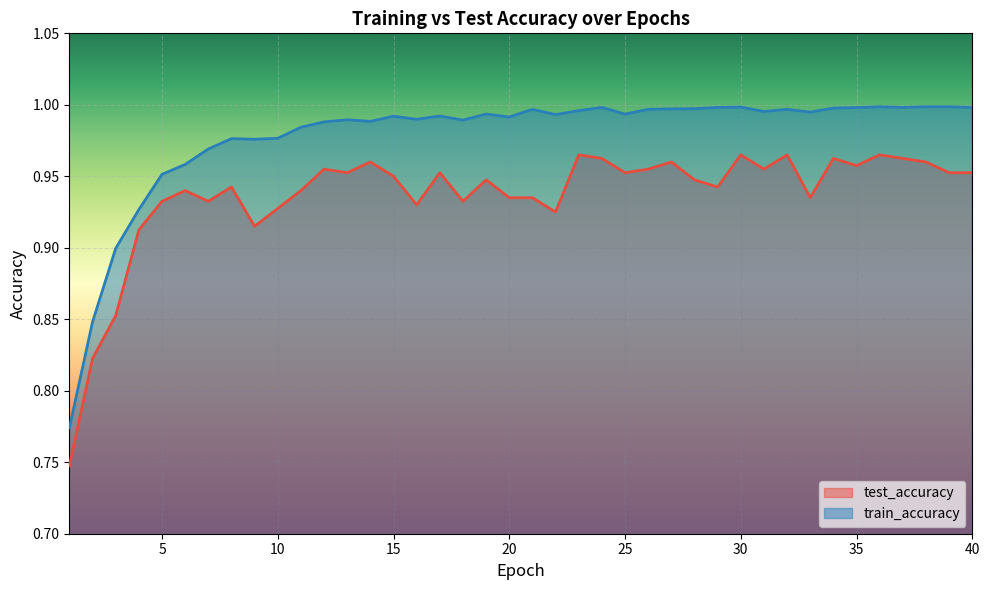

Is the value of train_accuracy at 3 greater than the value of test_accuracy at 39?

No